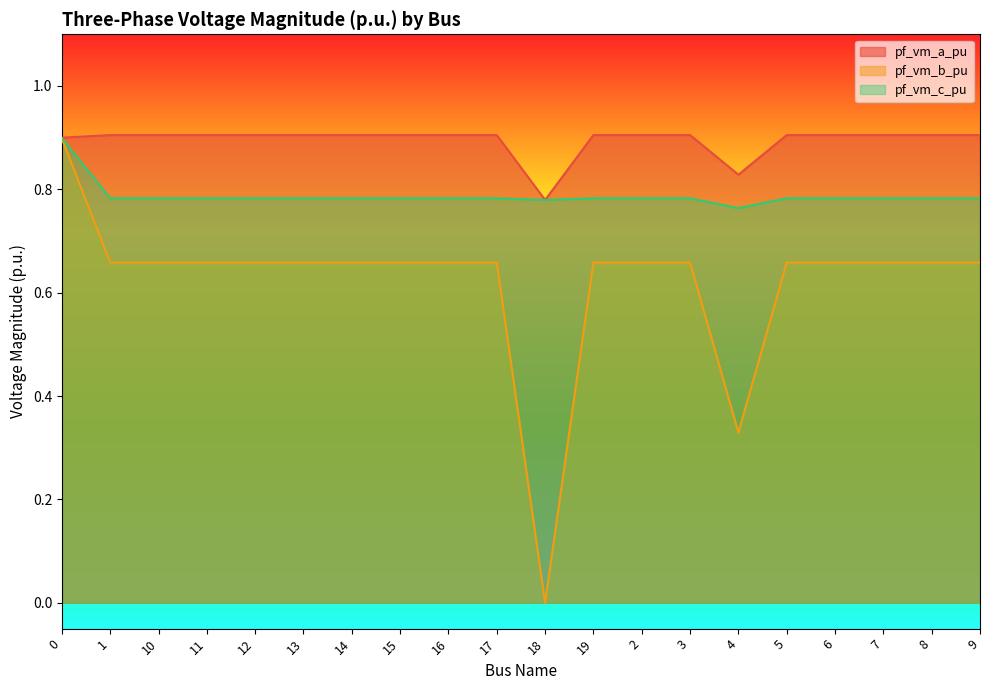

Reading left to right, extract all data points from this chart.

pf_vm_a_pu: 0=0.9	1=0.9	10=0.9	11=0.9	12=0.9	13=0.9	14=0.9	15=0.9	16=0.9	17=0.9	18=0.8	19=0.9	2=0.9	3=0.9	4=0.8	5=0.9	6=0.9	7=0.9	8=0.9	9=0.9
pf_vm_b_pu: 0=0.9	1=0.7	10=0.7	11=0.7	12=0.7	13=0.7	14=0.7	15=0.7	16=0.7	17=0.7	18=0.0	19=0.7	2=0.7	3=0.7	4=0.3	5=0.7	6=0.7	7=0.7	8=0.7	9=0.7
pf_vm_c_pu: 0=0.9	1=0.8	10=0.8	11=0.8	12=0.8	13=0.8	14=0.8	15=0.8	16=0.8	17=0.8	18=0.8	19=0.8	2=0.8	3=0.8	4=0.8	5=0.8	6=0.8	7=0.8	8=0.8	9=0.8